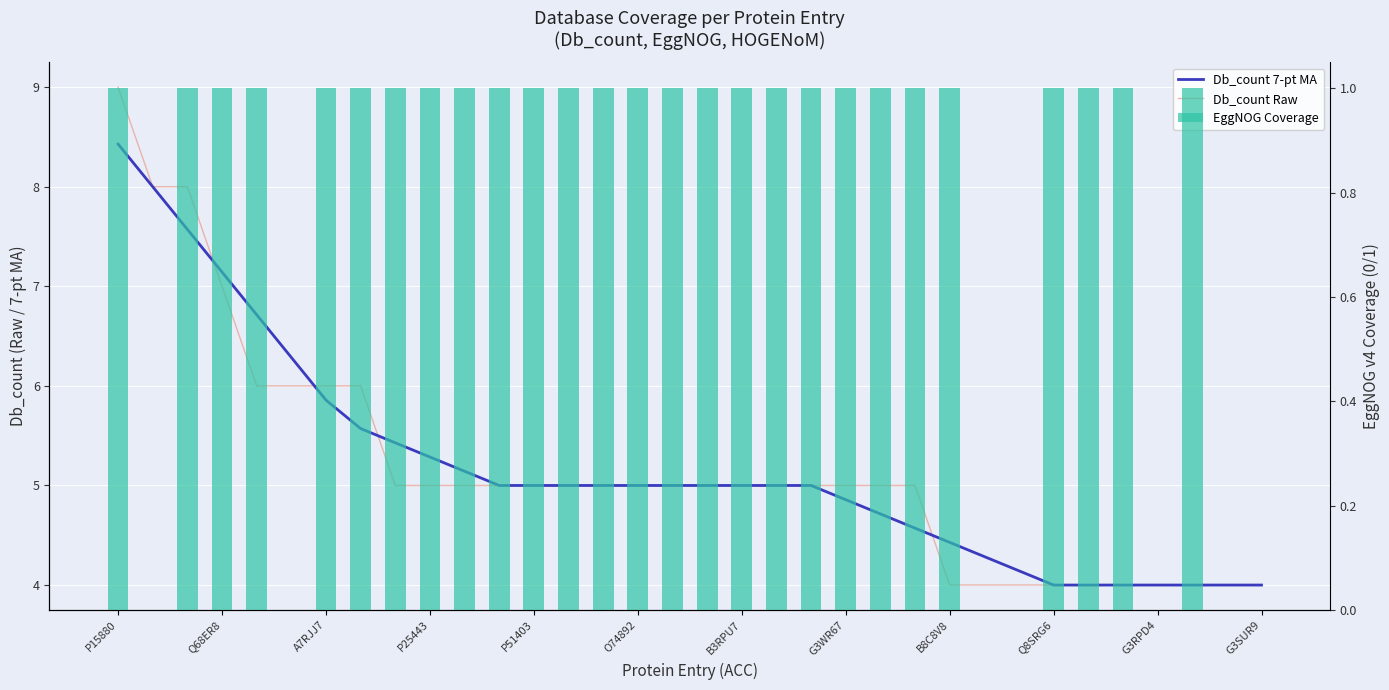

What is the sum of the Db_count 7-pt MA values at 22 and G3RPD4?

9.9